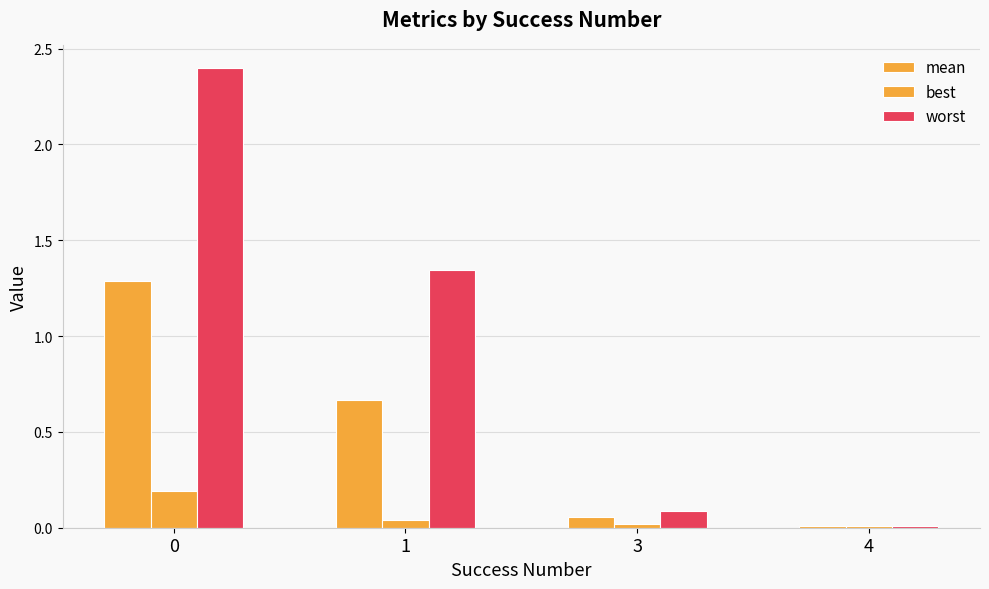

Are the bars horizontal?

No